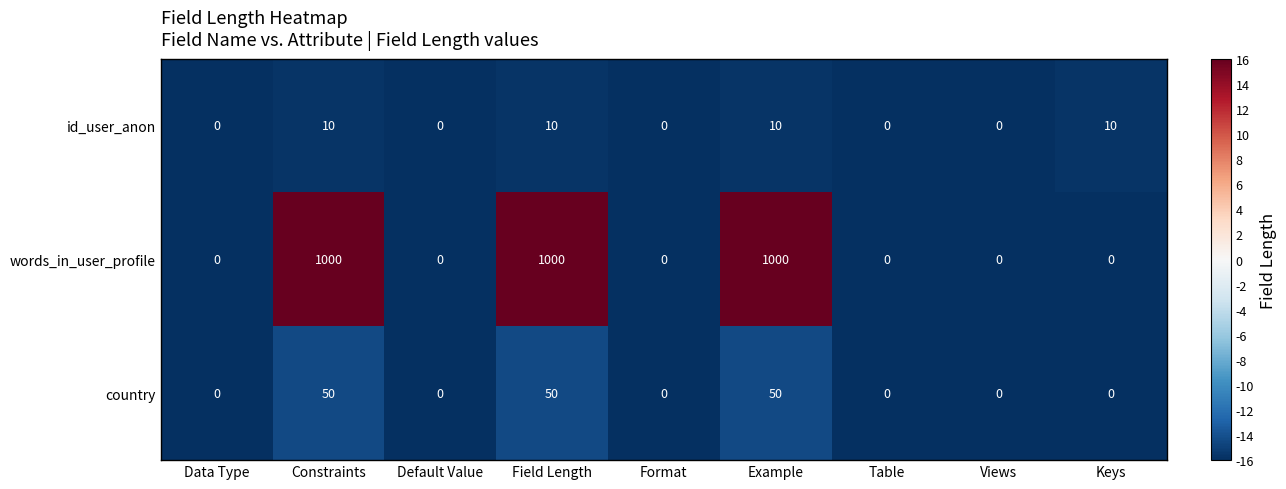

What is the difference between the country values at Data Type and Field Length?

50